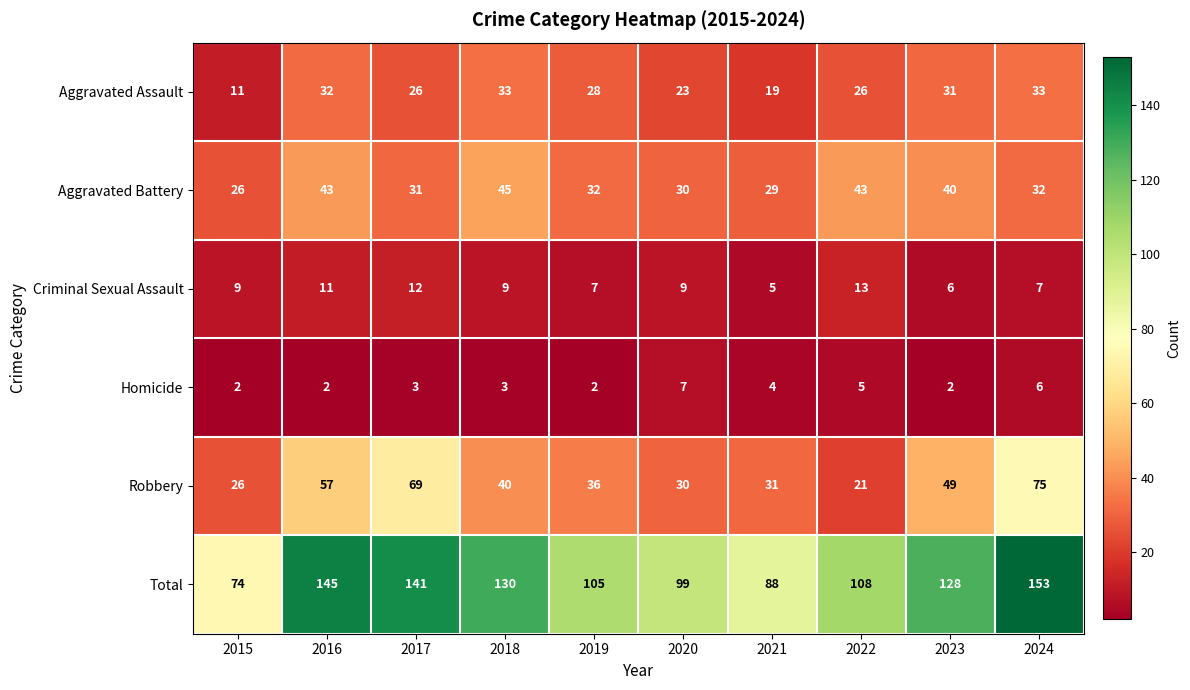

At which label does Total reach its minimum?

2015